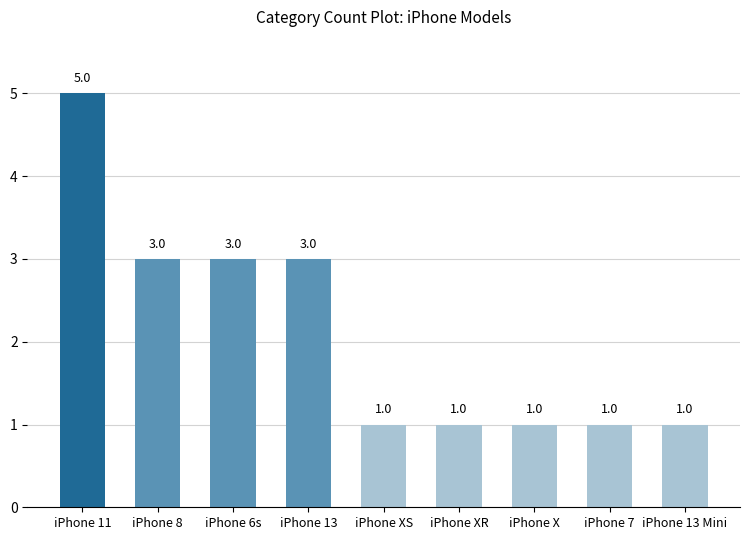

What is the ratio of the value at iPhone XR to the value at iPhone XS?

1.0